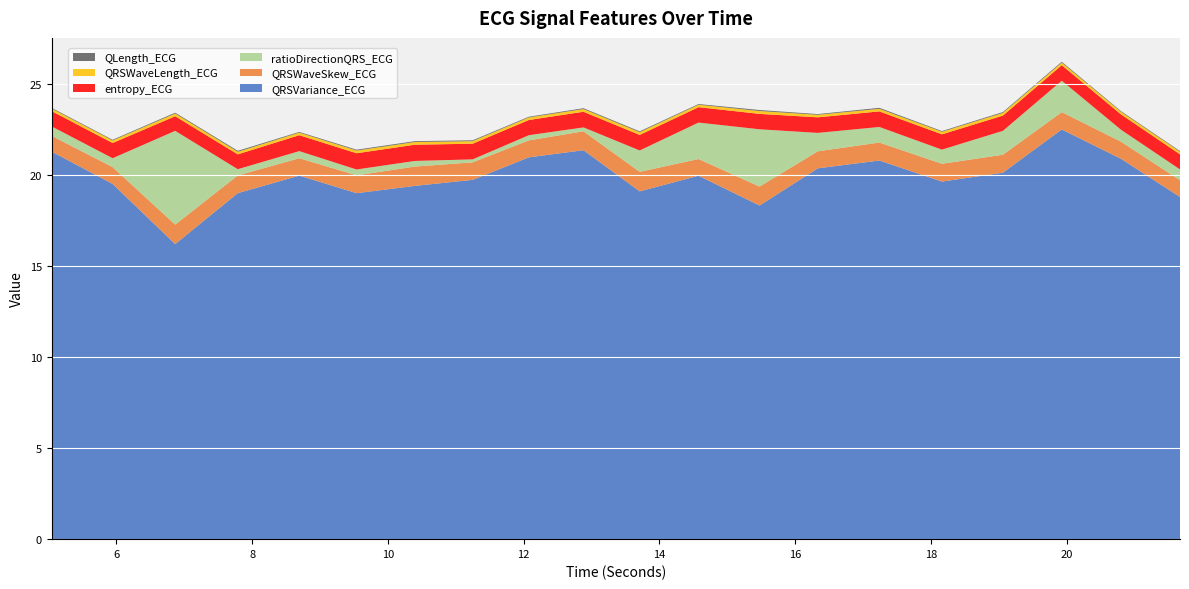

Reading left to right, transcribe all the data shown in this chart.

QRSVariance_ECG: 21.3	19.5	16.2	19.0	20.0	19.0	19.4	19.8	21.0	21.4	19.1	20.0	18.3	20.4	20.8	19.7	20.1	22.5	20.9	18.8
QRSWaveSkew_ECG: 0.9	0.9	1.1	1.0	1.0	1.0	1.1	1.0	0.9	1.0	1.1	0.9	1.0	0.9	1.0	1.0	1.0	1.0	0.9	0.9
ratioDirectionQRS_ECG: 0.5	0.5	5.2	0.3	0.4	0.3	0.3	0.2	0.3	0.2	1.2	2.0	3.1	1.0	0.9	0.8	1.3	1.7	0.7	0.6
entropy_ECG: 0.8	0.8	0.8	0.8	0.9	0.9	0.9	0.9	0.8	0.9	0.9	0.8	0.8	0.9	0.9	0.8	0.8	0.9	0.8	0.8
QRSWaveLength_ECG: 0.1	0.1	0.1	0.1	0.1	0.1	0.1	0.1	0.1	0.1	0.1	0.1	0.2	0.1	0.1	0.1	0.1	0.1	0.1	0.1
QLength_ECG: 0.0	0.0	0.0	0.1	0.0	0.0	0.0	0.0	0.0	0.0	0.0	0.0	0.1	0.0	0.1	0.0	0.0	0.0	0.0	0.0